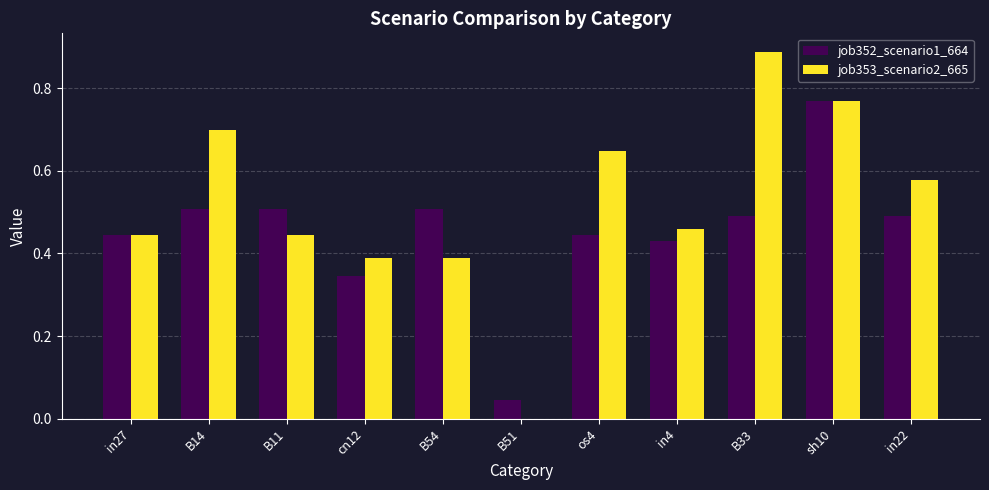

Does the chart contain stacked bars?

No